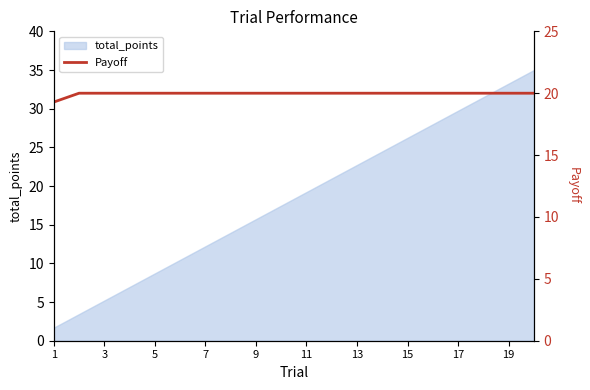

What is the minimum value for total_points?

1.7